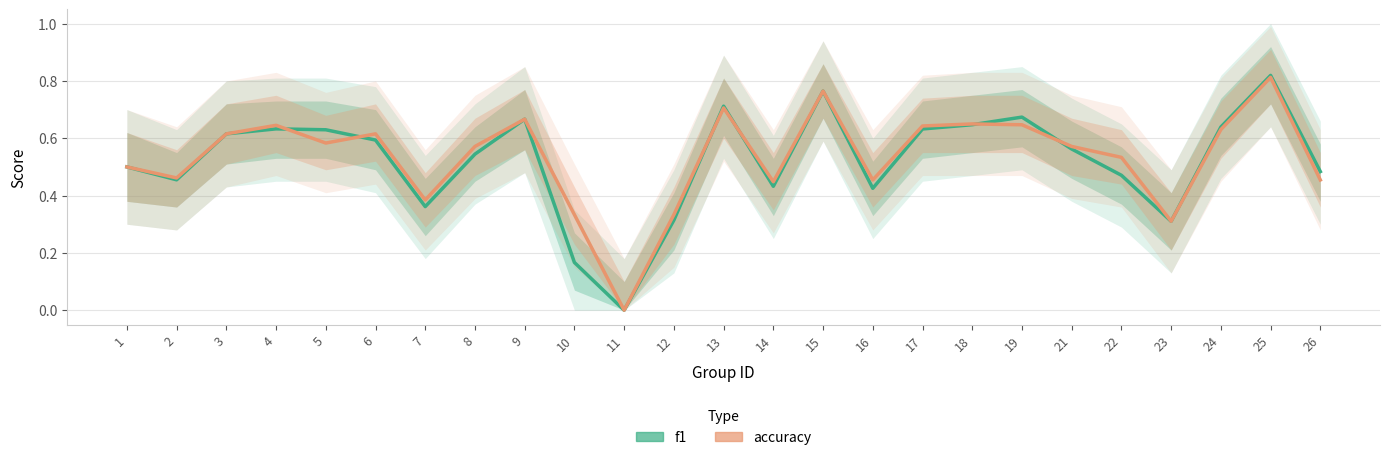

Which has a higher value, 12 or 14?

14